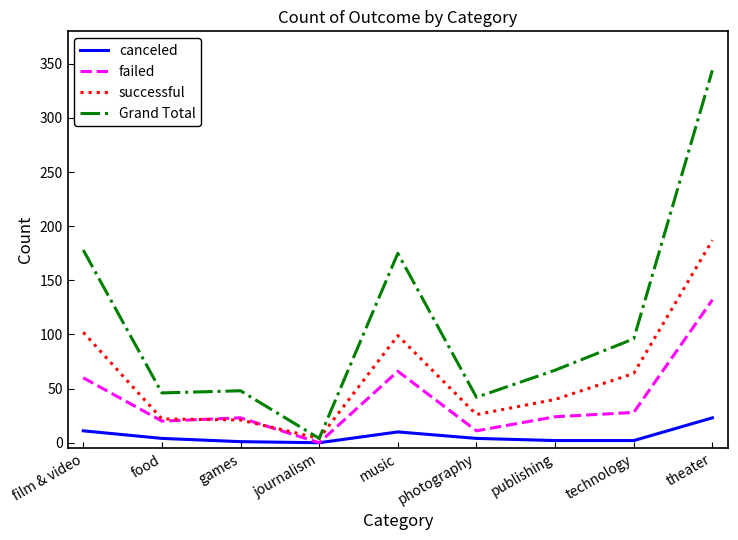

True or false: Grand Total has a value of 67 at publishing.

True